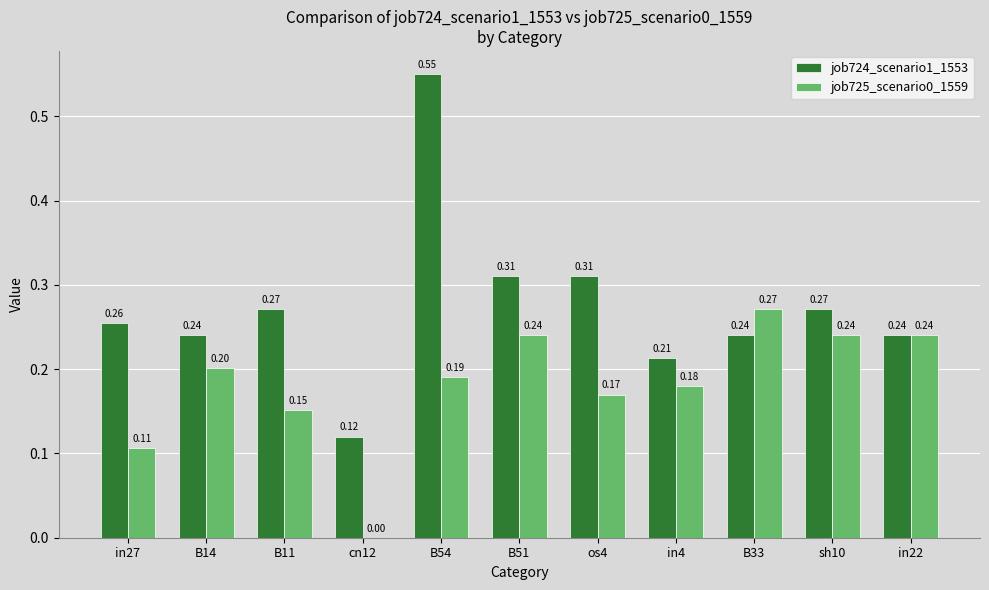

What are all the series names shown in the legend?

job724_scenario1_1553, job725_scenario0_1559